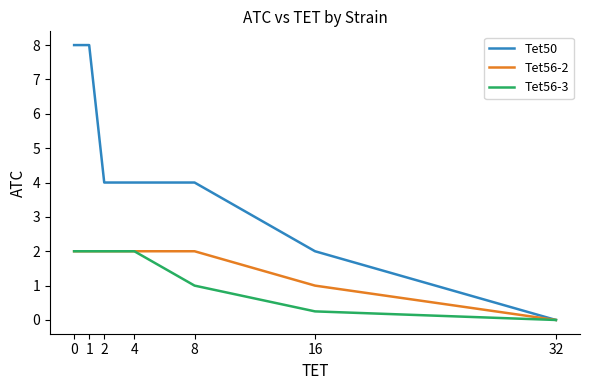

What are all the series names shown in the legend?

Tet50, Tet56-2, Tet56-3